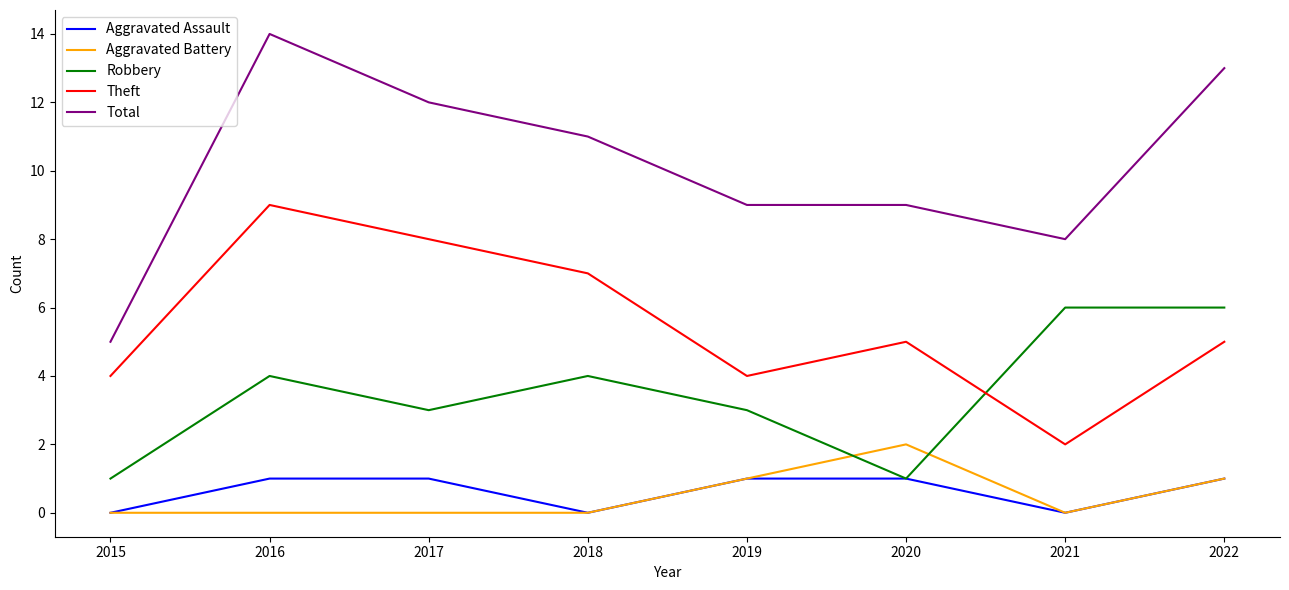

Does the chart have visible grid lines?

No